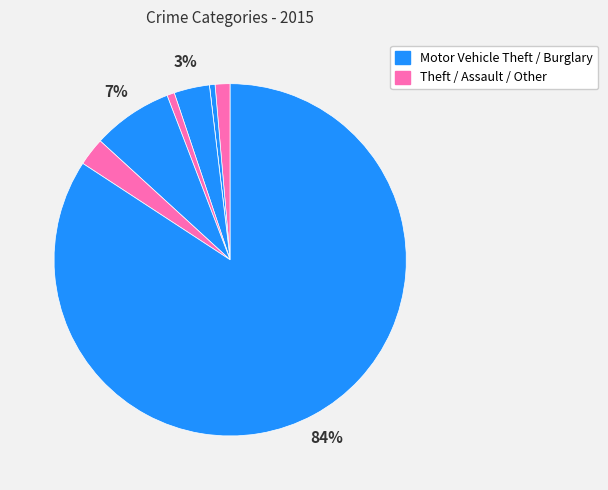

How many slices are in this pie chart?

8